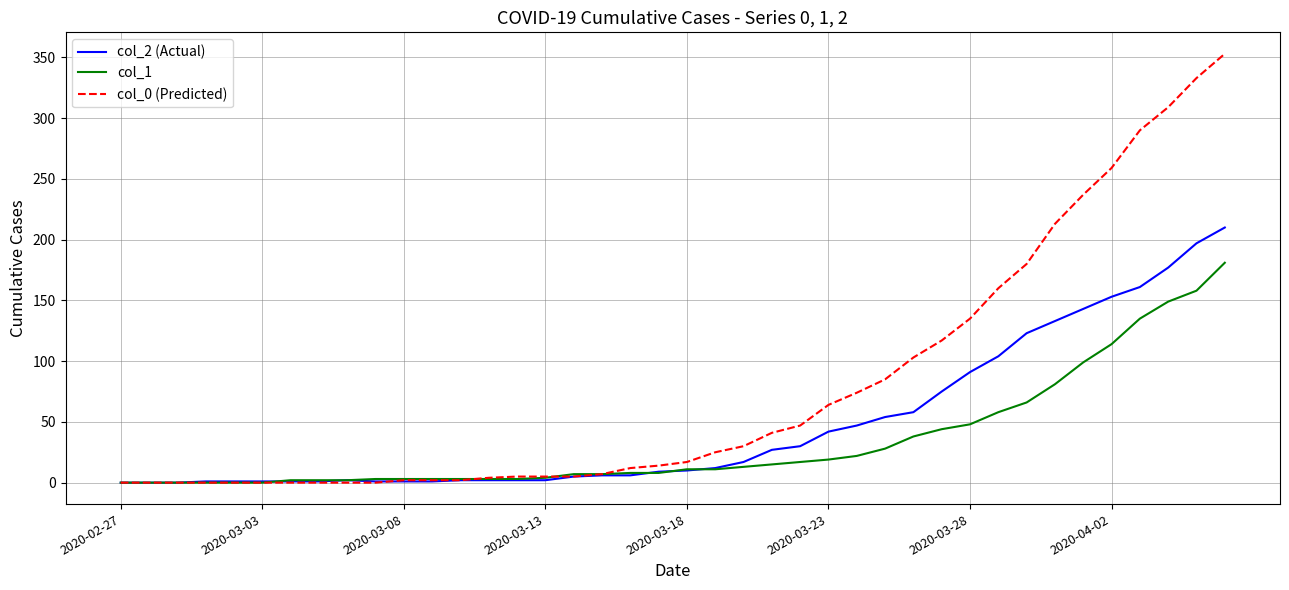

Which series has the largest range (max minus min)?

col_0 (Predicted)